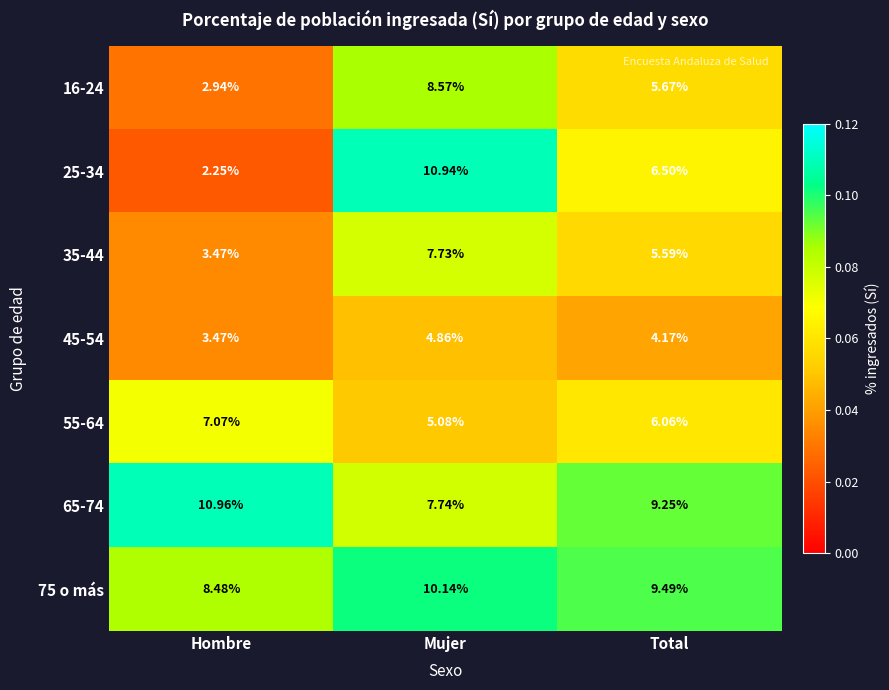

Where is 35-44 nearest to the value 5?

Total